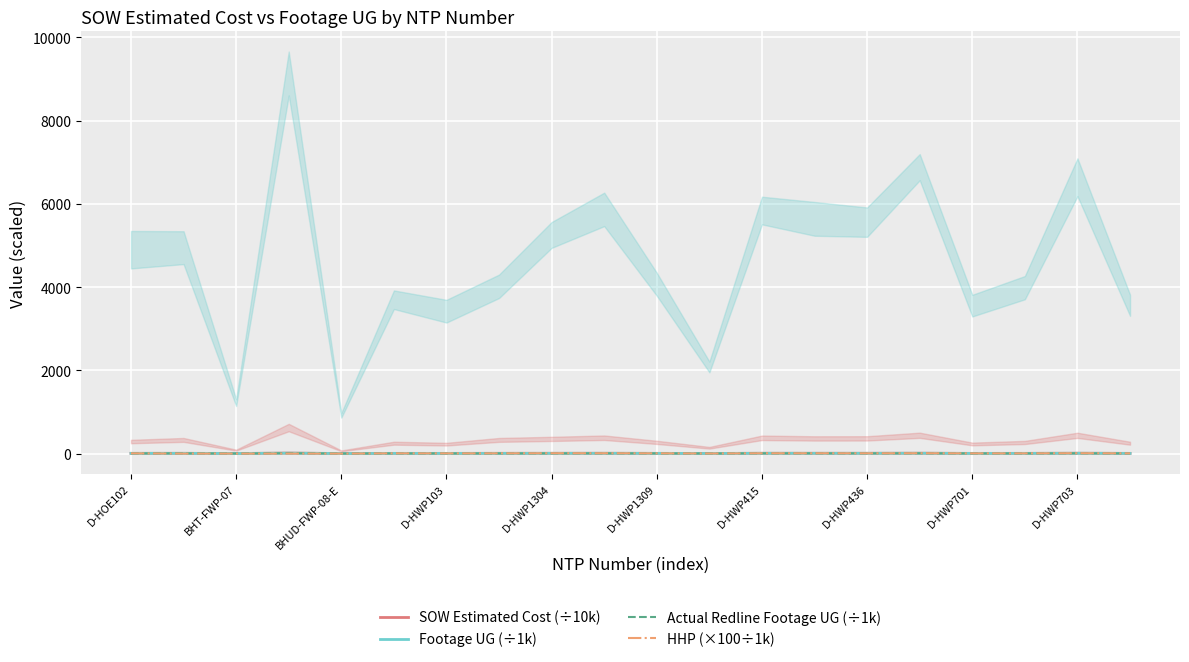

Reading right to left, what are all the values shown in this chart?

SOW Estimated Cost (÷10k): 4.7	8.3	5.1	4.4	8.4	7.0	6.9	7.2	2.7	5.1	7.2	6.7	6.3	4.3	4.7	1.3	11.9	1.6	6.2	5.5
Footage UG (÷1k): 3.6	6.7	4.0	3.6	7.1	5.7	5.7	6.0	2.1	4.1	5.9	5.4	4.1	3.4	3.8	0.9	9.4	1.2	4.9	4.8
Actual Redline Footage UG (÷1k): 3.6	6.8	4.1	3.6	6.9	5.6	5.8	5.9	2.1	4.1	6.0	5.3	4.1	3.5	3.7	0.9	9.2	1.2	5.1	5.1
HHP (×100÷1k): 5.1	8.6	5.2	5.0	8.1	6.5	7.5	7.0	2.3	5.9	7.9	8.2	5.6	4.9	5.4	0.0	0.0	0.0	0.0	5.6